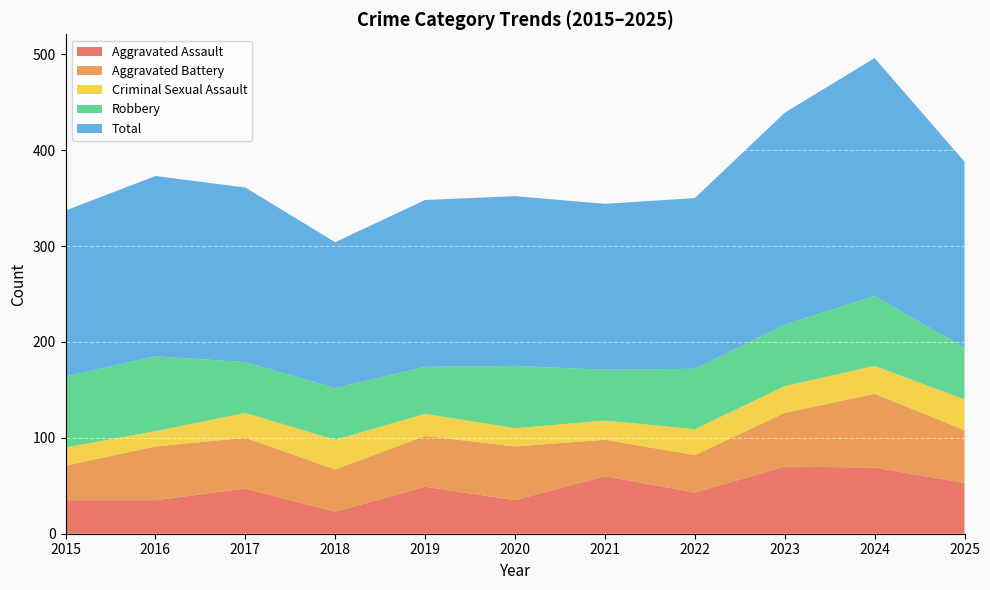

Reading left to right, extract all data points from this chart.

Aggravated Assault: 2015=35	2016=35	2017=47	2018=23	2019=49	2020=35	2021=60	2022=43	2023=70	2024=69	2025=53
Aggravated Battery: 2015=36	2016=56	2017=53	2018=44	2019=53	2020=56	2021=38	2022=39	2023=56	2024=77	2025=55
Criminal Sexual Assault: 2015=19	2016=16	2017=26	2018=31	2019=23	2020=19	2021=20	2022=27	2023=28	2024=29	2025=32
Robbery: 2015=74	2016=78	2017=53	2018=54	2019=49	2020=65	2021=53	2022=63	2023=64	2024=73	2025=54
Total: 2015=173	2016=188	2017=182	2018=152	2019=174	2020=177	2021=173	2022=178	2023=221	2024=248	2025=194